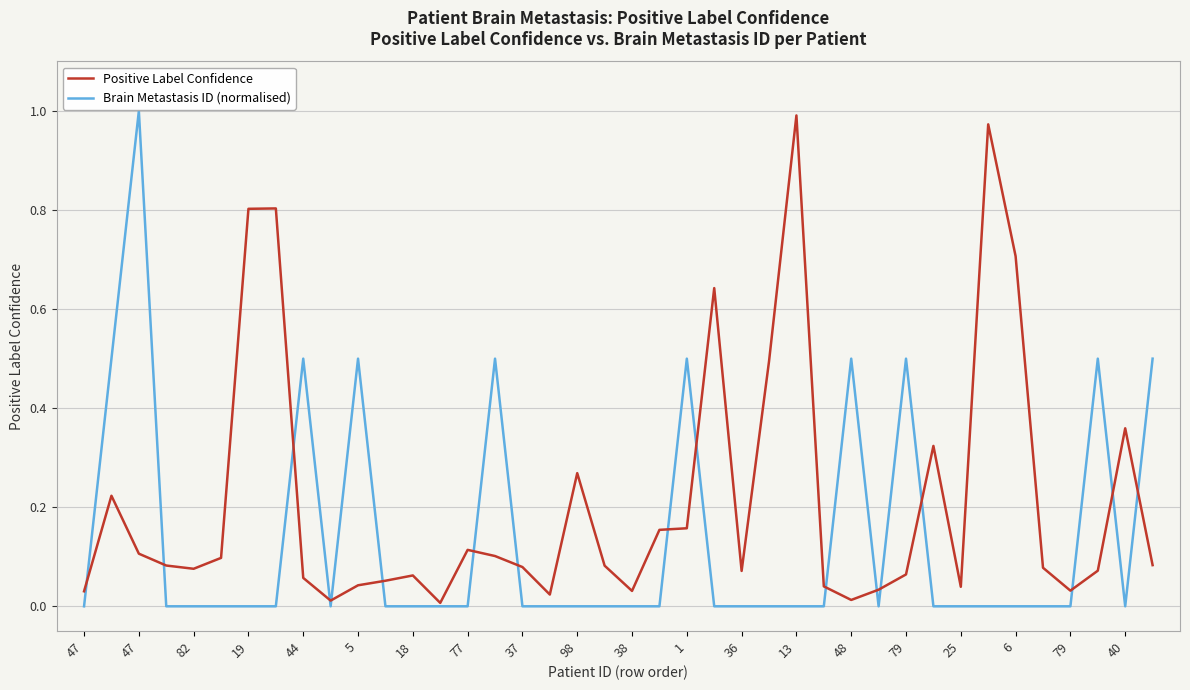

List the series in order of their overall mean, lowest first.

Brain Metastasis ID (normalised), Positive Label Confidence